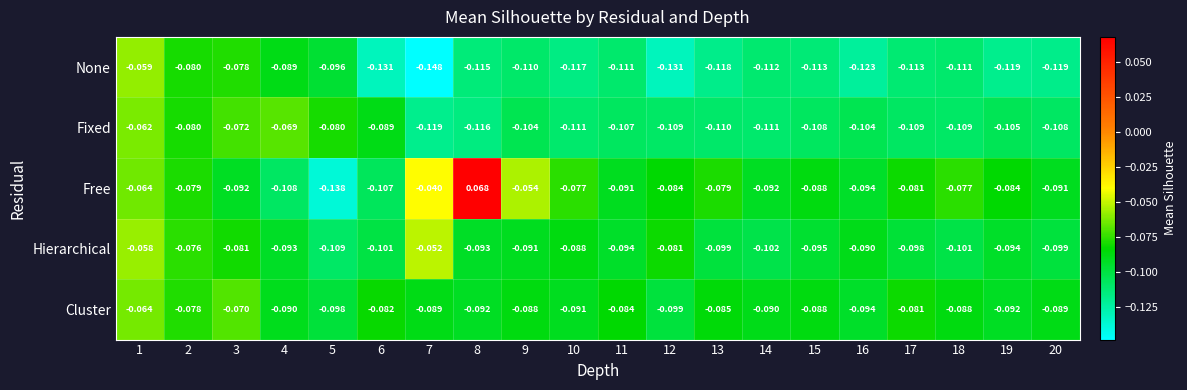

Between 9 and 16, which series saw the biggest shift?

Free